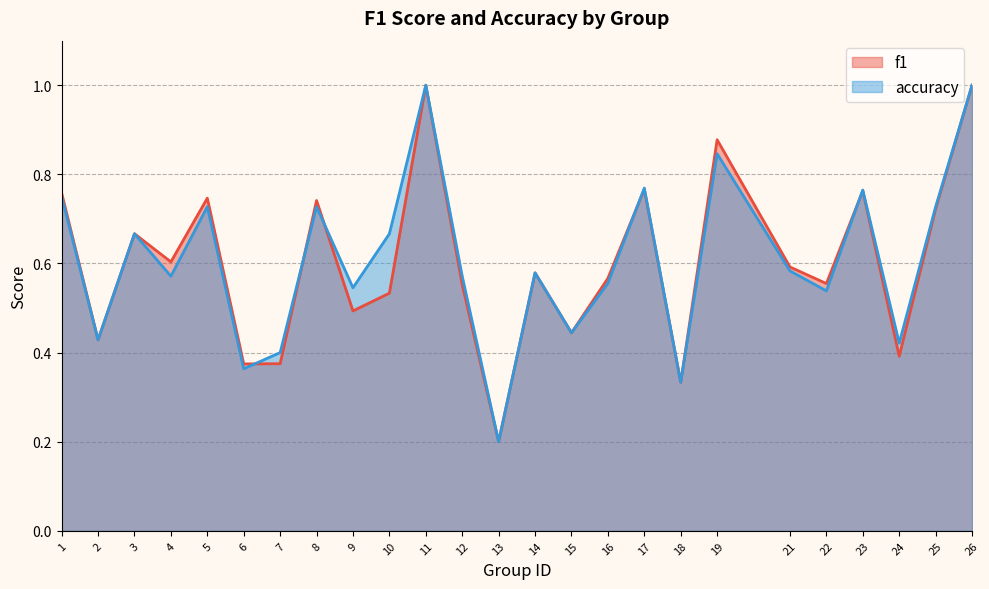

The value of f1 at 18 is 0.1. True or false?

False